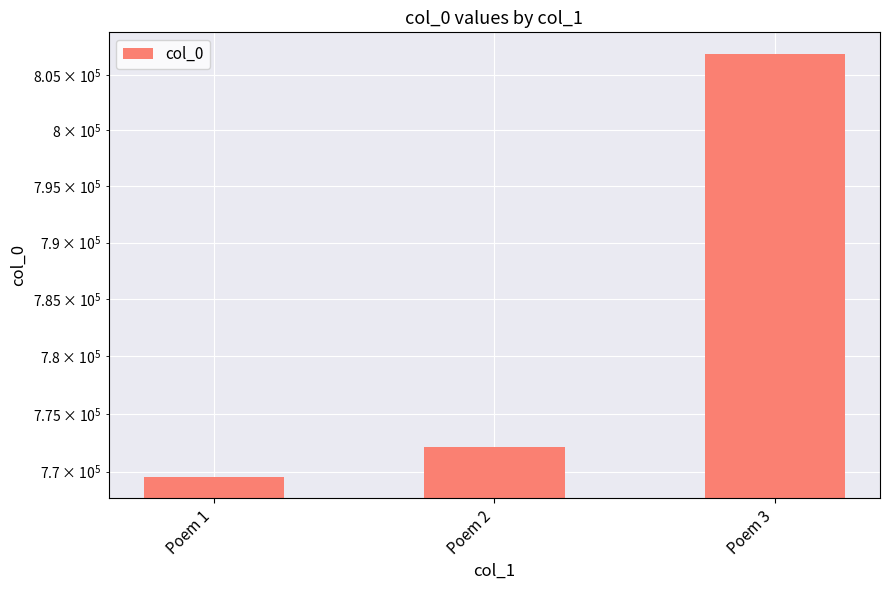

What is the smallest value displayed?

769549